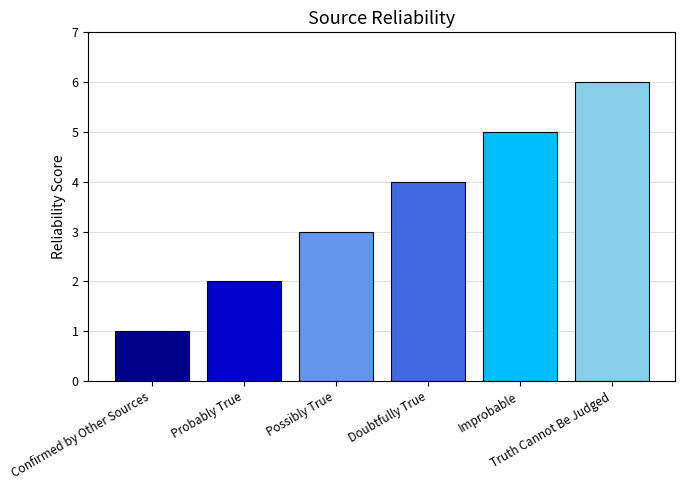

At which category does the chart reach its peak across all series?

Truth Cannot Be Judged